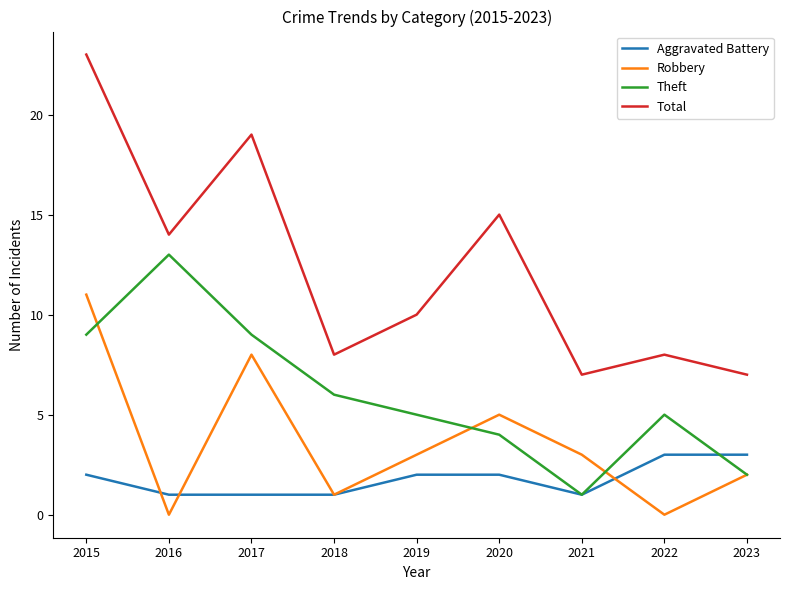

At 2017, list the series in order from smallest to largest.

Aggravated Battery, Robbery, Theft, Total